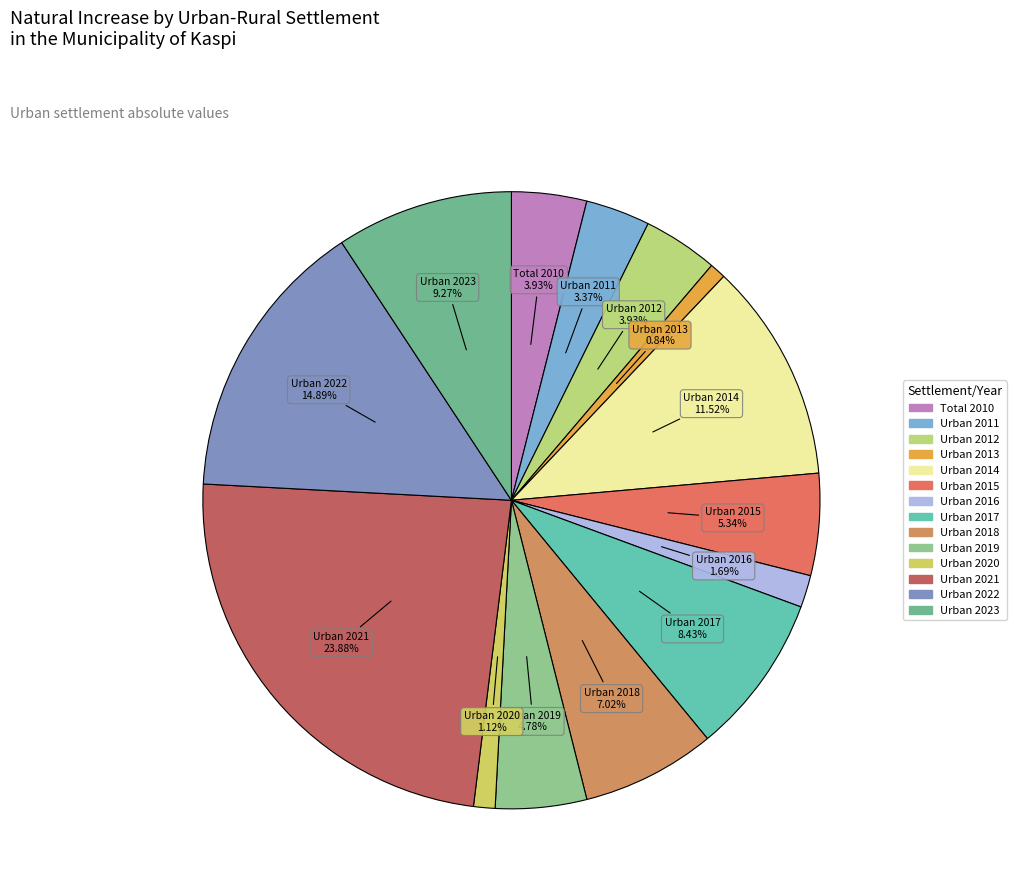

What percentage is the Urban 2021 slice, to the nearest percent?

24%